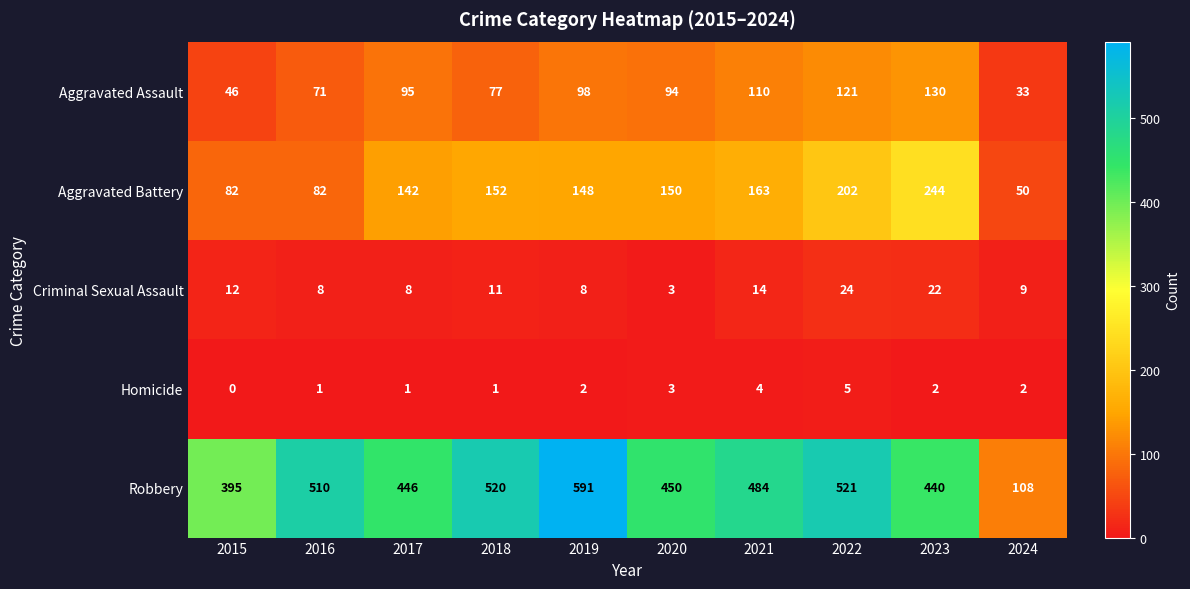

At which category does the chart reach its peak across all series?

2019